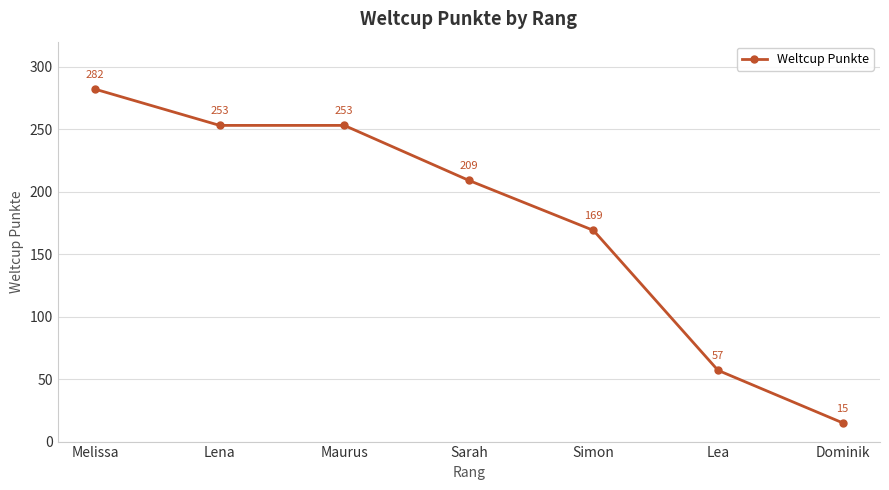

What is the difference between the second highest and second lowest values?

196